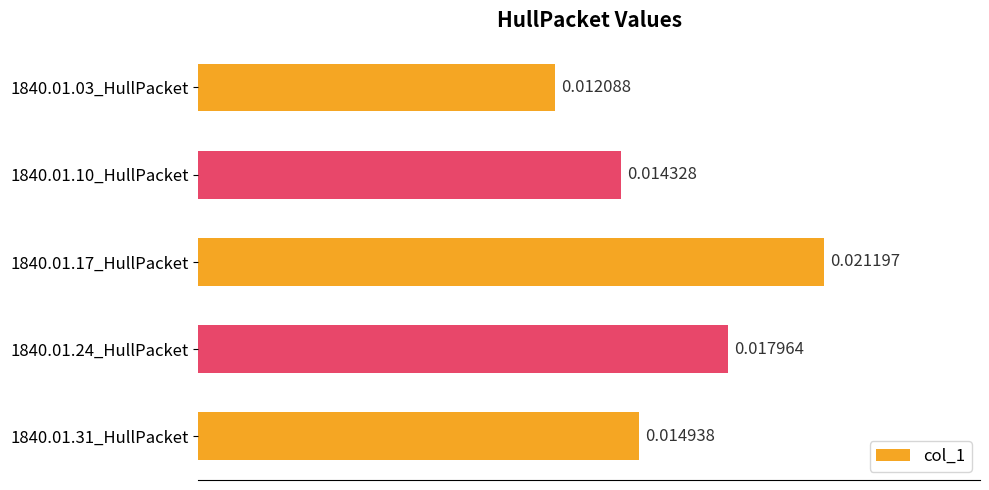

List the labels in order of value, largest first.

1840.01.17_HullPacket, 1840.01.24_HullPacket, 1840.01.31_HullPacket, 1840.01.10_HullPacket, 1840.01.03_HullPacket